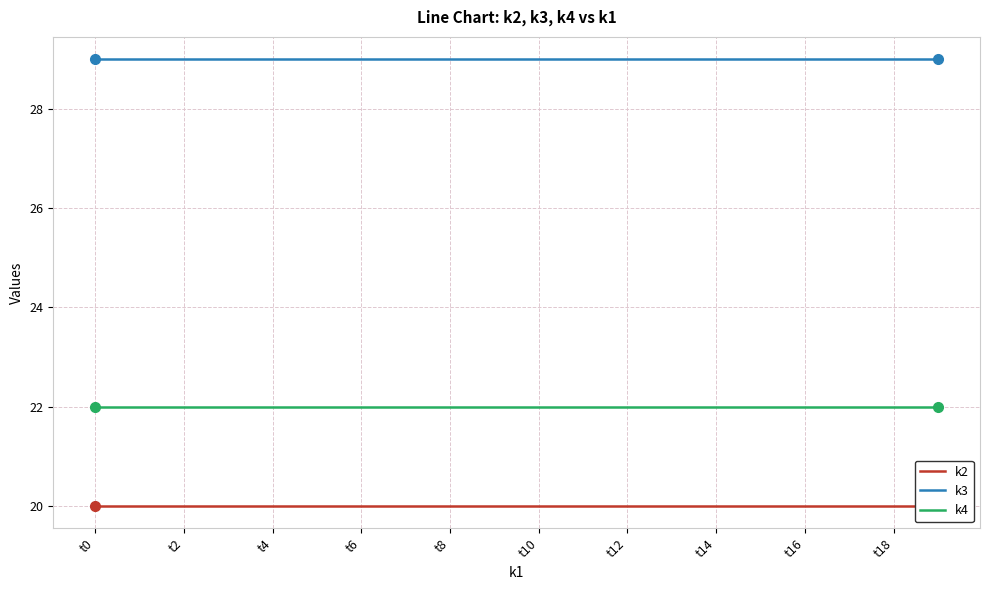

What is the average value of the k3 series?

29